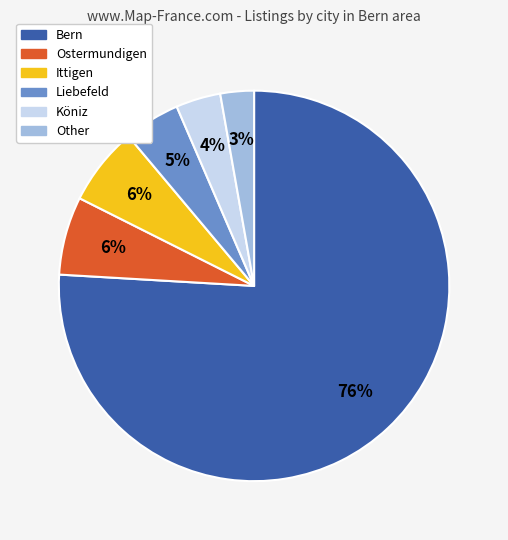

To the nearest percent, what is the average slice percentage?

17%